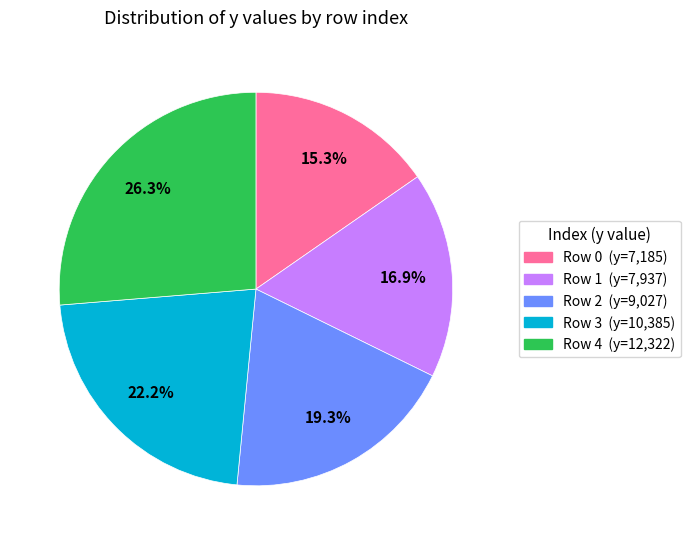

Is there a majority slice in this chart?

No